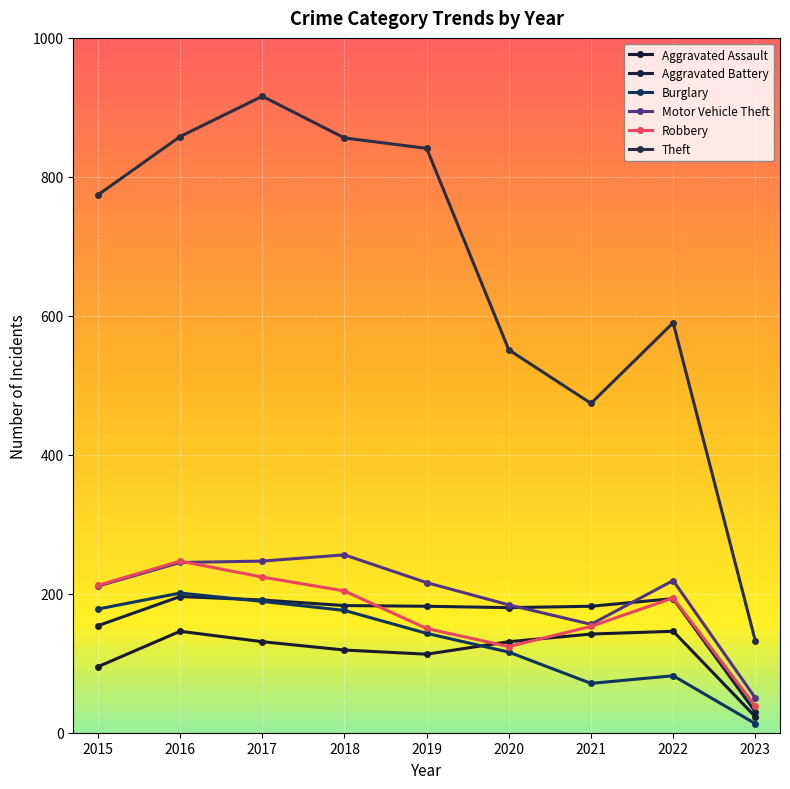

True or false: Aggravated Assault and Motor Vehicle Theft cross at least once.

False